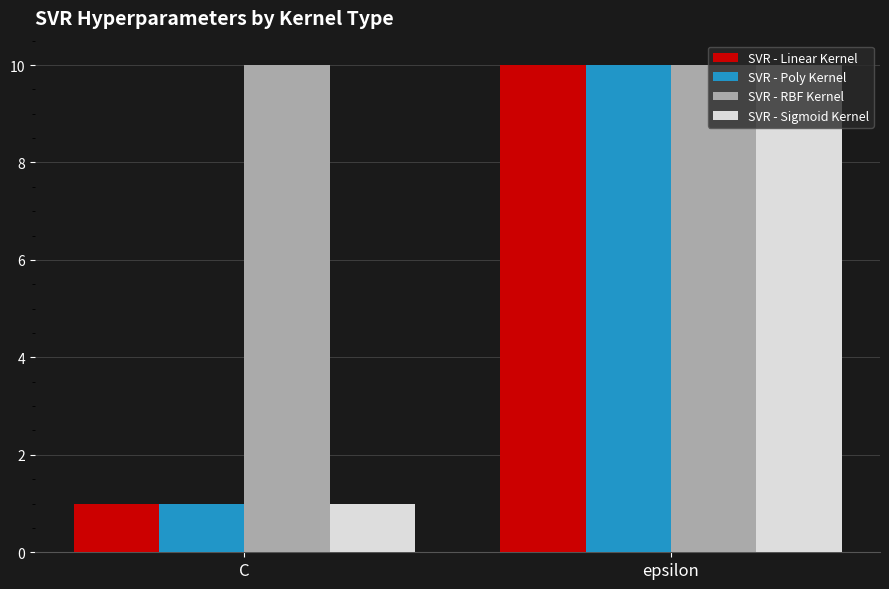

Reading left to right, what are all the values shown in this chart?

SVR - Linear Kernel: C=1	epsilon=10
SVR - Poly Kernel: C=1	epsilon=10
SVR - RBF Kernel: C=10	epsilon=10
SVR - Sigmoid Kernel: C=1	epsilon=10